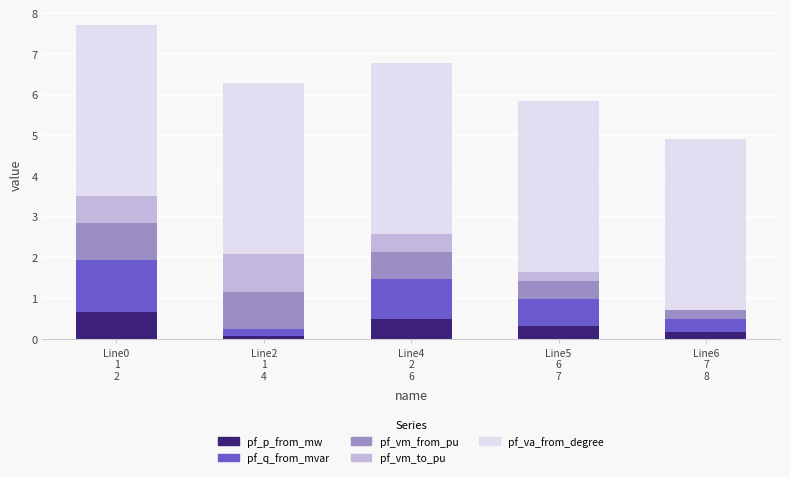

What are all the series names shown in the legend?

pf_p_from_mw, pf_q_from_mvar, pf_vm_from_pu, pf_vm_to_pu, pf_va_from_degree